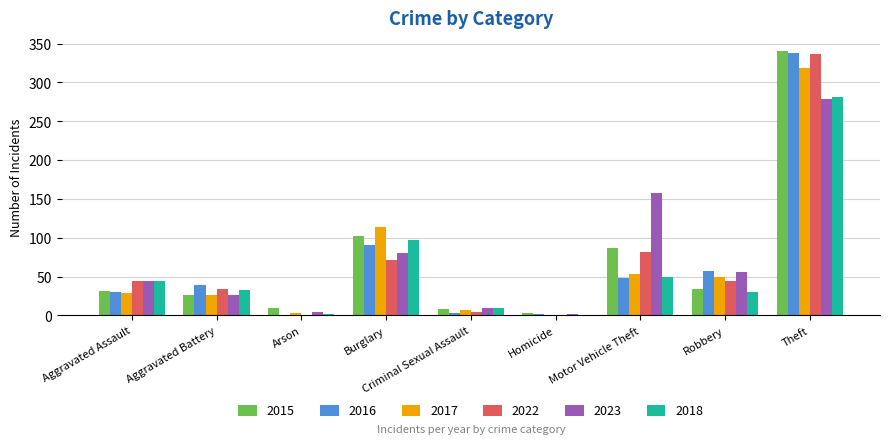

What is the highest value of the 2016 series?

338